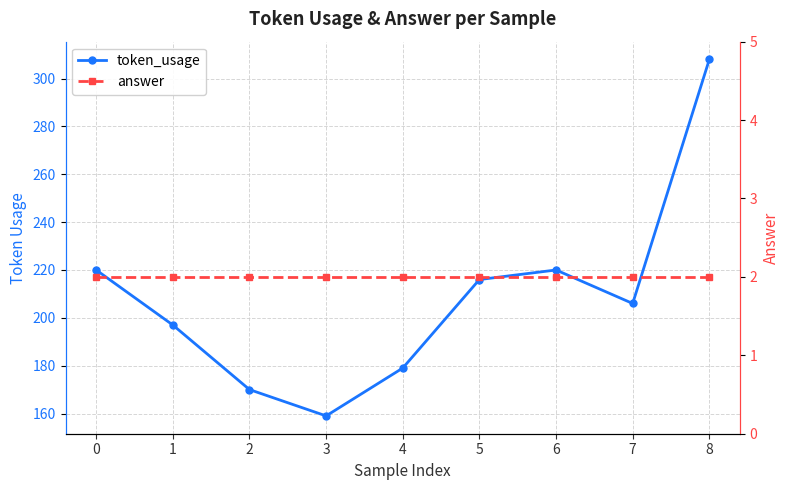

What is the sum of all token_usage values?

1875